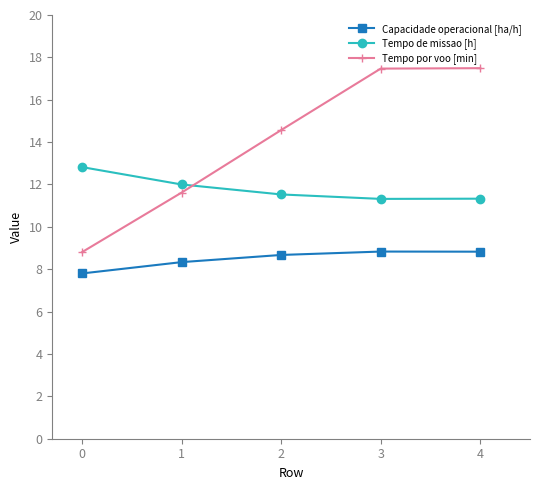

The Capacidade operacional [ha/h] series shows 8.8 at 3. True or false?

True